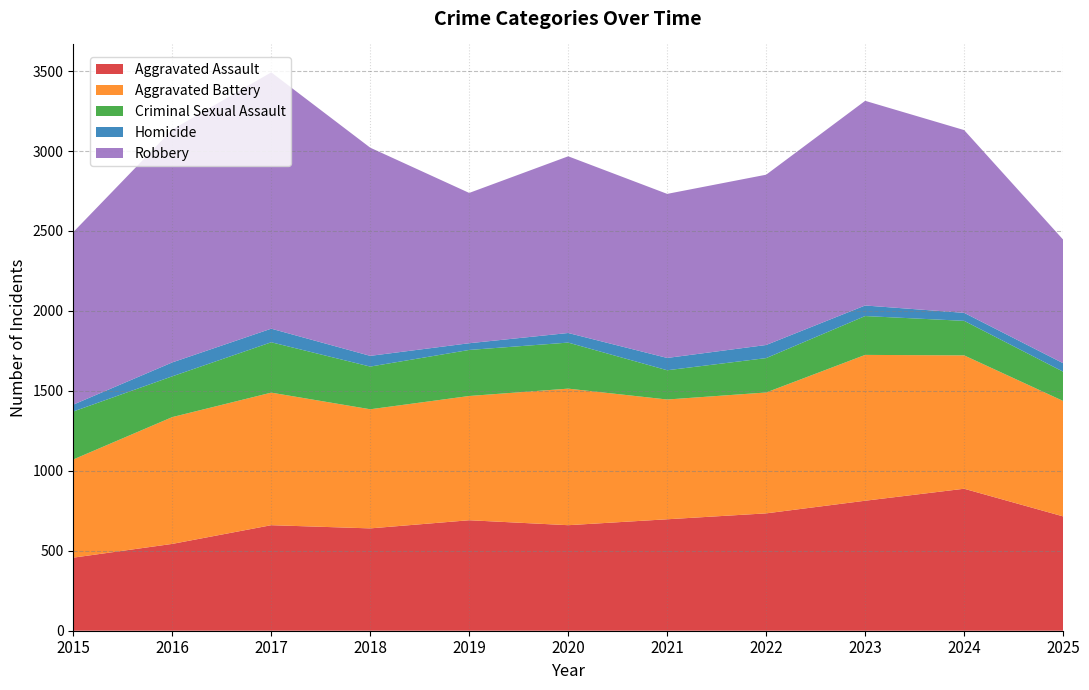

Reading left to right, transcribe all the data shown in this chart.

Aggravated Assault: 2015=457	2016=543	2017=660	2018=640	2019=691	2020=660	2021=697	2022=734	2023=813	2024=888	2025=715
Aggravated Battery: 2015=614	2016=793	2017=829	2018=745	2019=777	2020=854	2021=749	2022=756	2023=912	2024=834	2025=722
Criminal Sexual Assault: 2015=300	2016=255	2017=315	2018=267	2019=288	2020=288	2021=183	2022=215	2023=243	2024=216	2025=183
Homicide: 2015=43	2016=87	2017=85	2018=67	2019=42	2020=60	2021=77	2022=82	2023=66	2024=50	2025=53
Robbery: 2015=1079	2016=1456	2017=1603	2018=1302	2019=940	2020=1105	2021=1026	2022=1065	2023=1280	2024=1143	2025=773